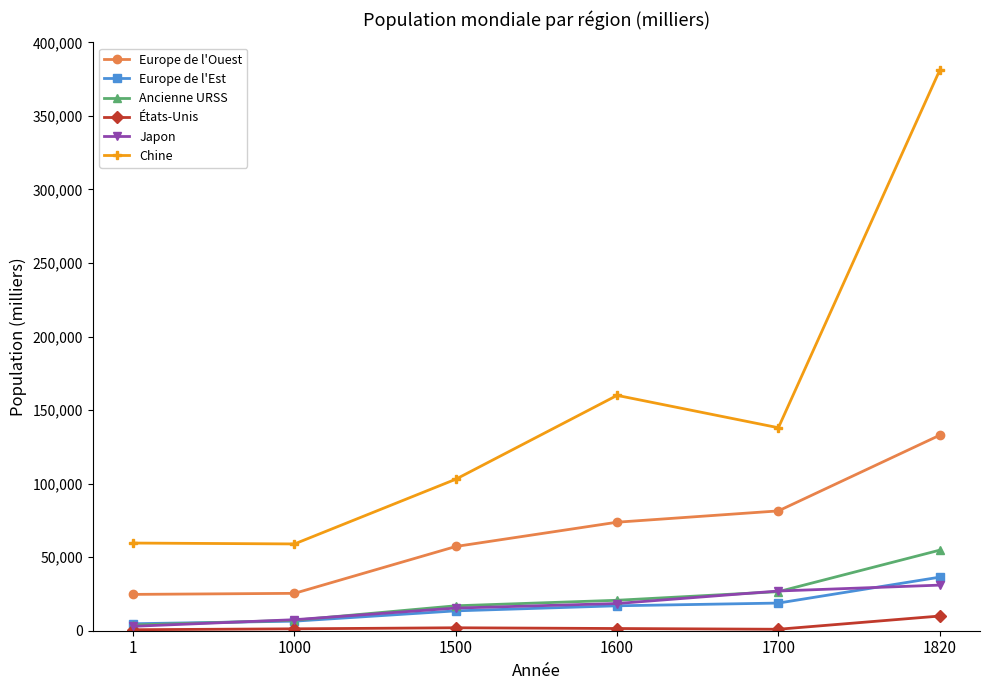

Rank the series by their maximum value, from lowest to highest.

États-Unis, Japon, Europe de l'Est, Ancienne URSS, Europe de l'Ouest, Chine